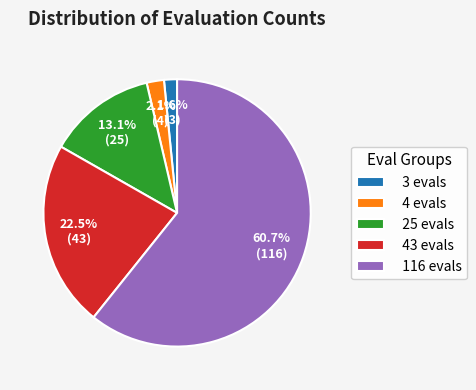

To the nearest percent, what is the average slice percentage?

20%